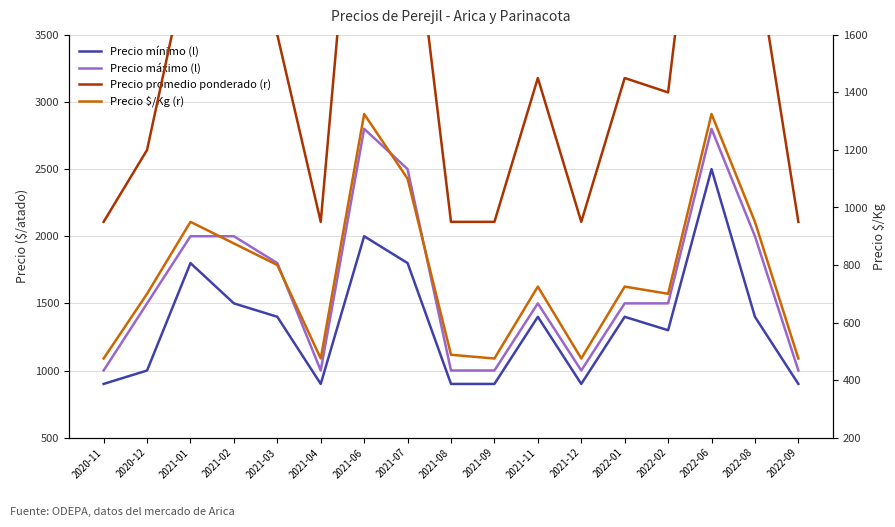

What are all the series names shown in the legend?

Precio mínimo (l), Precio máximo (l), Precio promedio ponderado (r), Precio $/Kg (r)